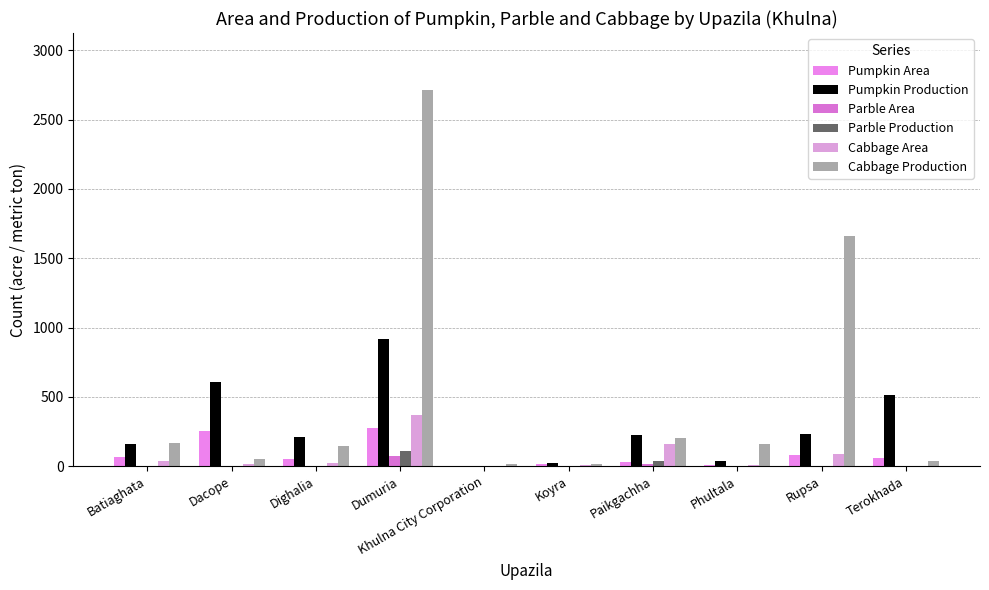

What are all the series names shown in the legend?

Pumpkin Area, Pumpkin Production, Parble Area, Parble Production, Cabbage Area, Cabbage Production